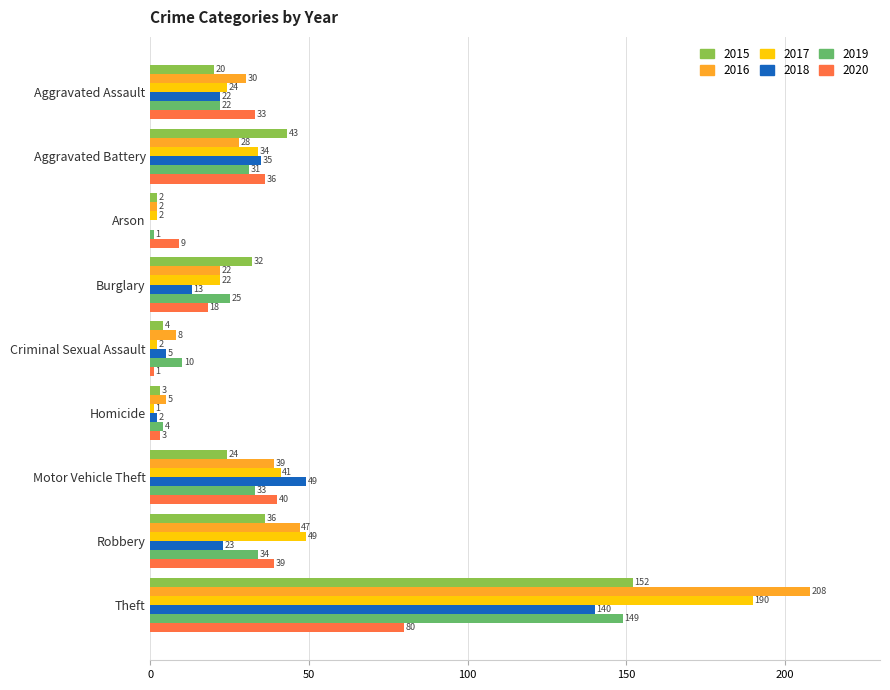

The value of 2015 at Homicide is 3. True or false?

True